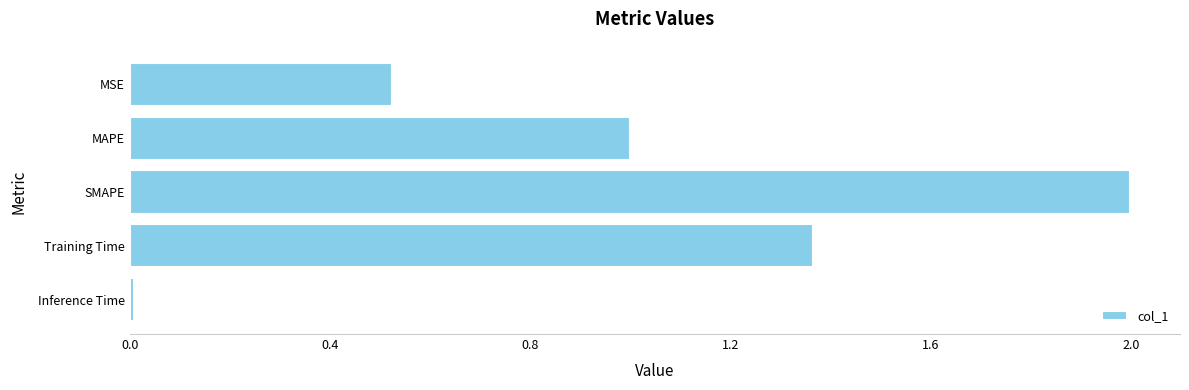

What is the label of the 5th bar from the bottom?

MSE